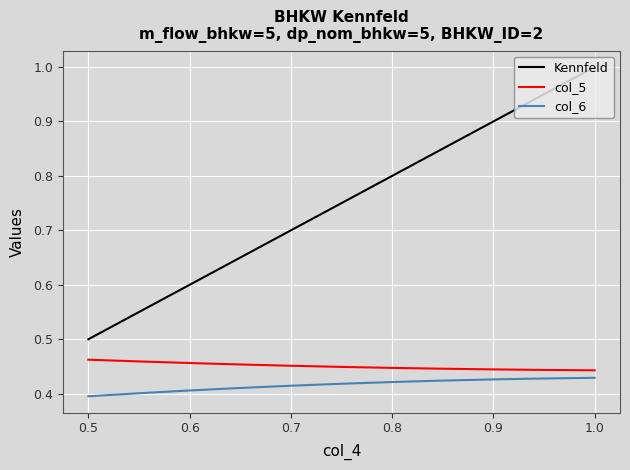

True or false: Kennfeld and col_5 intersect in this chart.

False